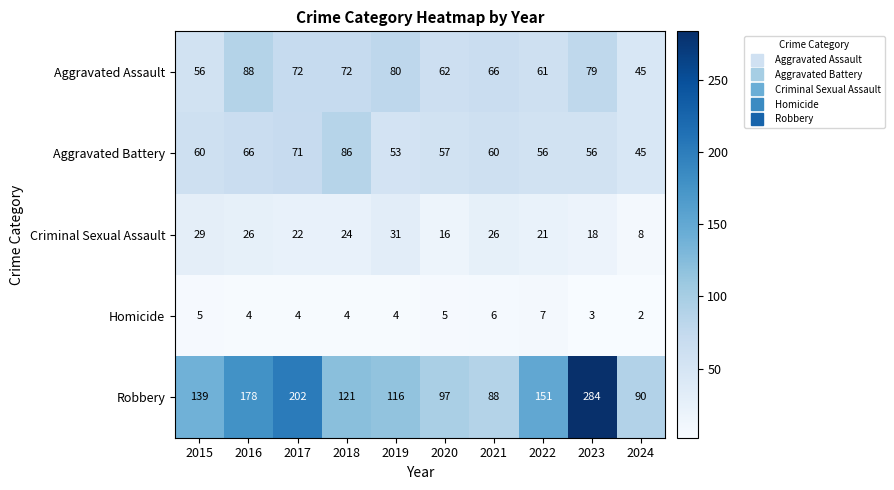

The value of Aggravated Battery at 2022 is 98. True or false?

False